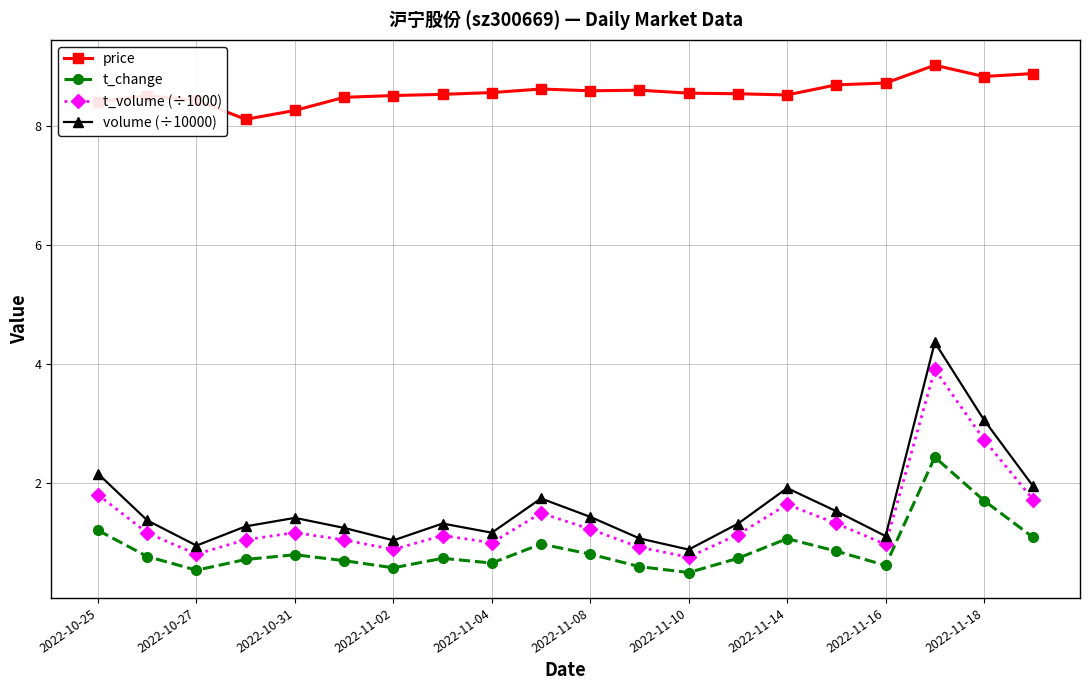

What is the value of the price point at the 19th from the left?

8.8